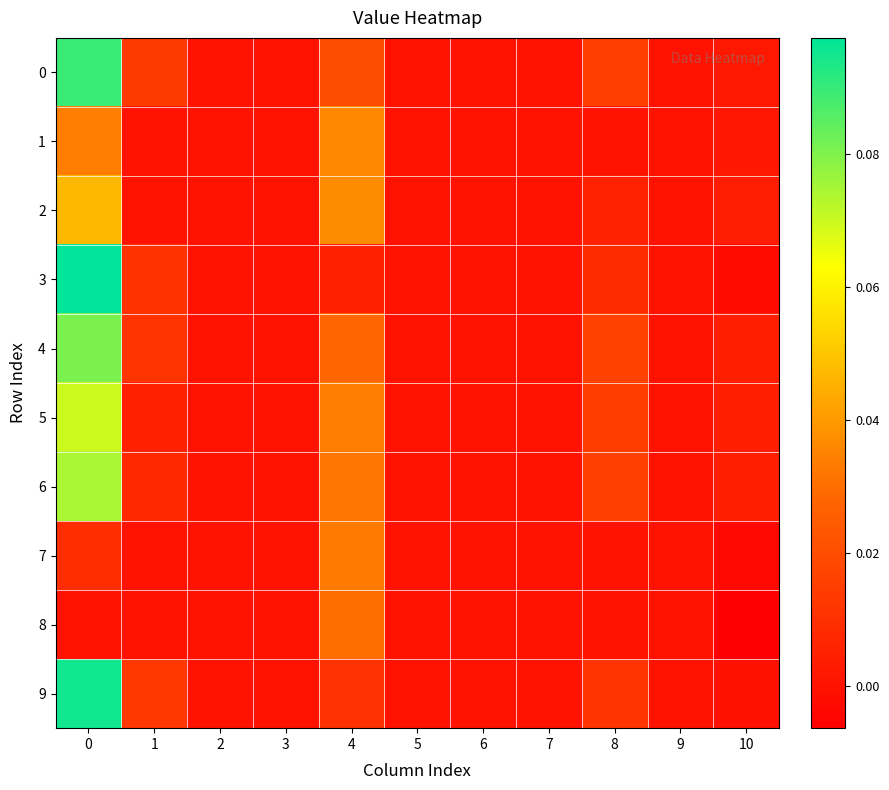

What is the greatest value displayed?

0.1